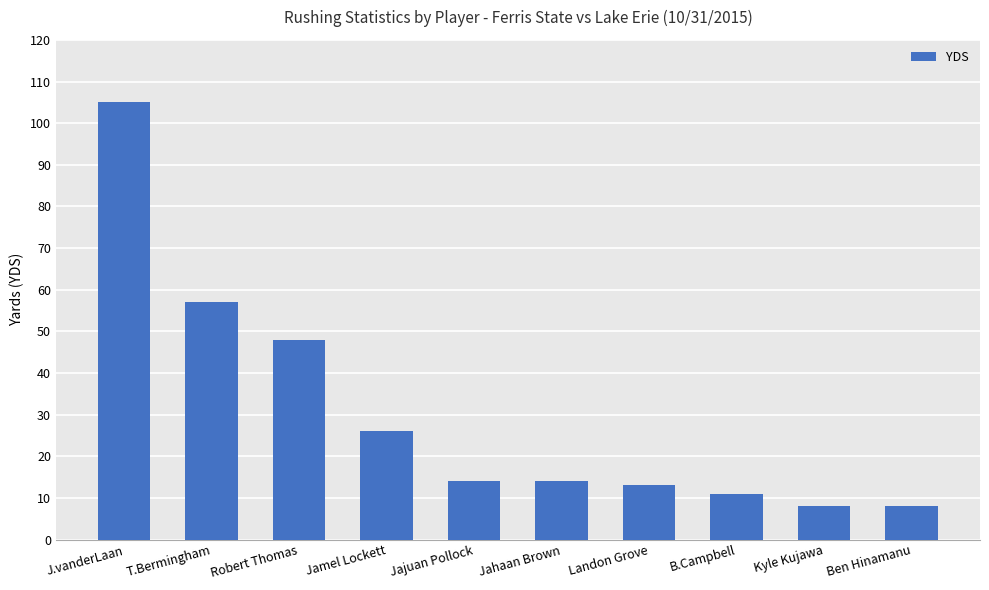

What is the average value?

30